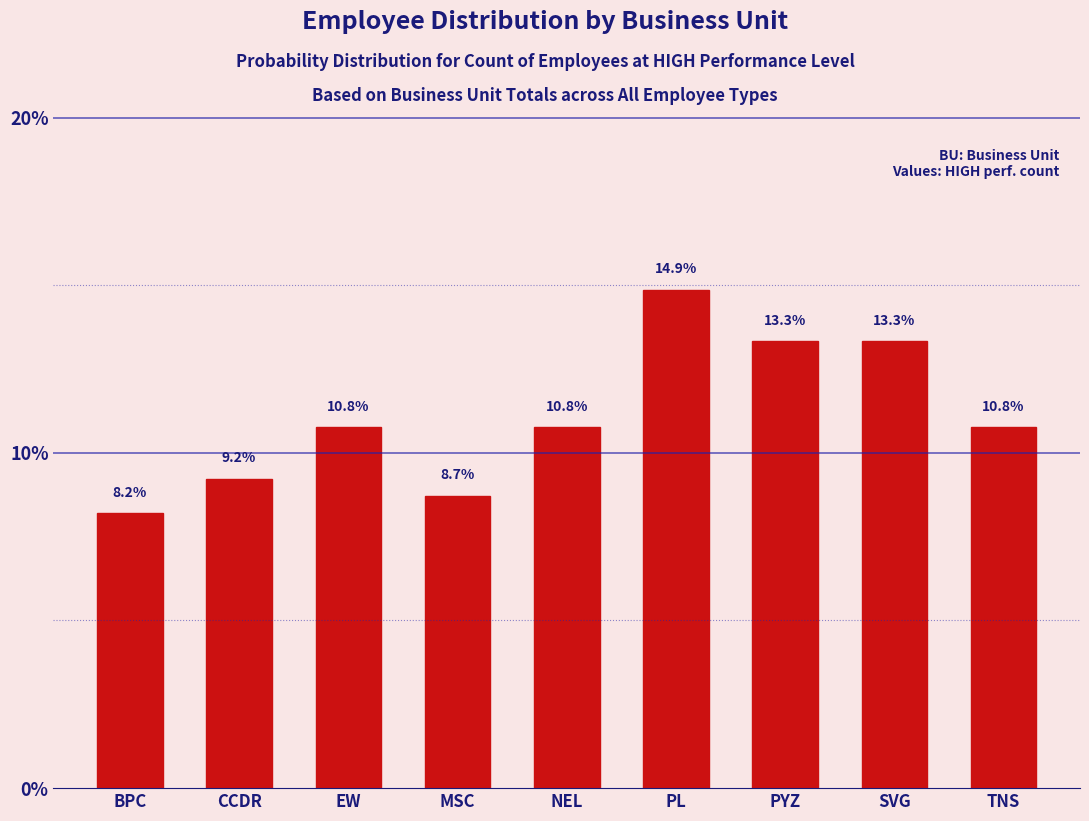

Reading left to right, what are all the values shown in this chart?

BPC=8.2	CCDR=9.2	EW=10.8	MSC=8.7	NEL=10.8	PL=14.9	PYZ=13.3	SVG=13.3	TNS=10.8